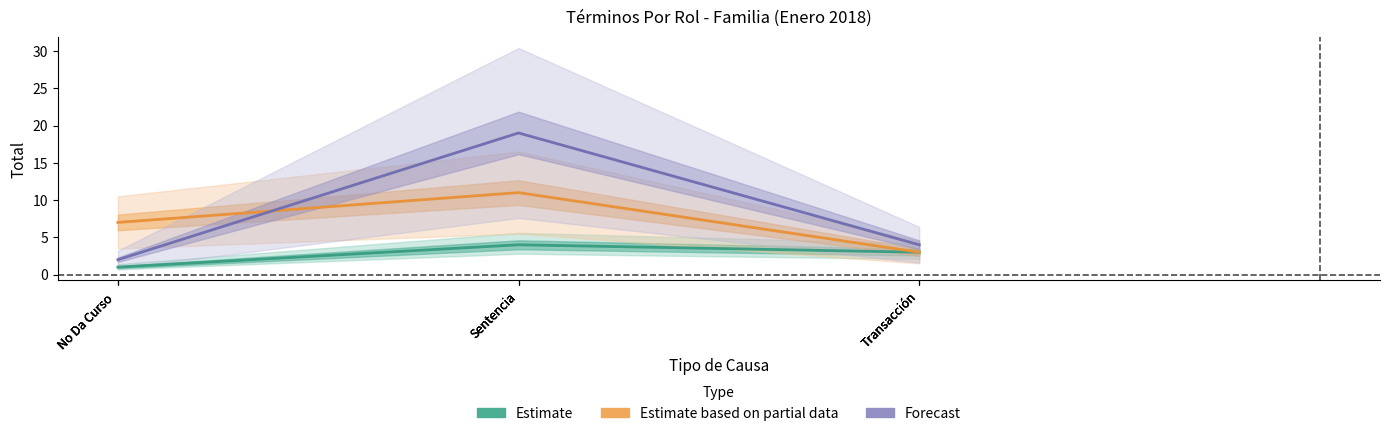

What are all the series names shown in the legend?

Estimate, Estimate based on partial data, Forecast